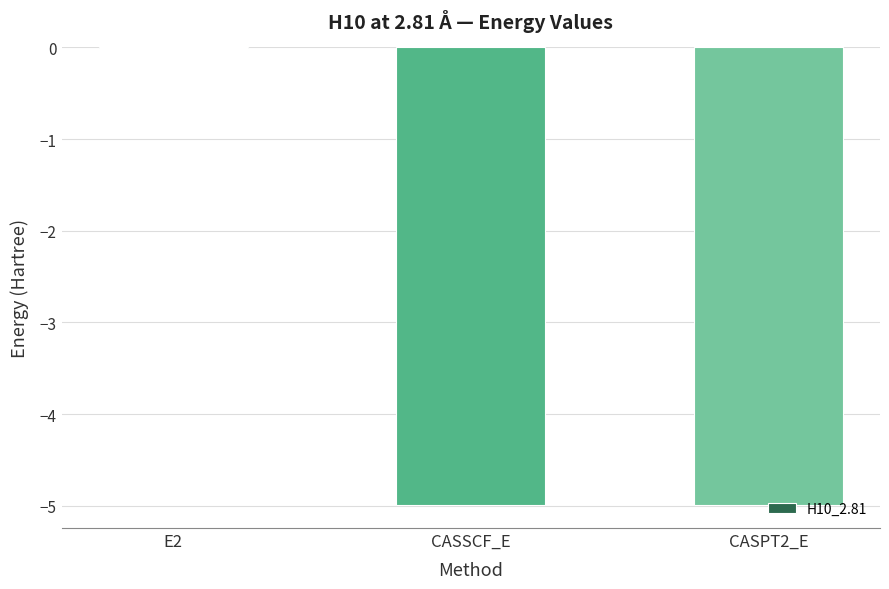

At which label does the data first exceed -4?

E2